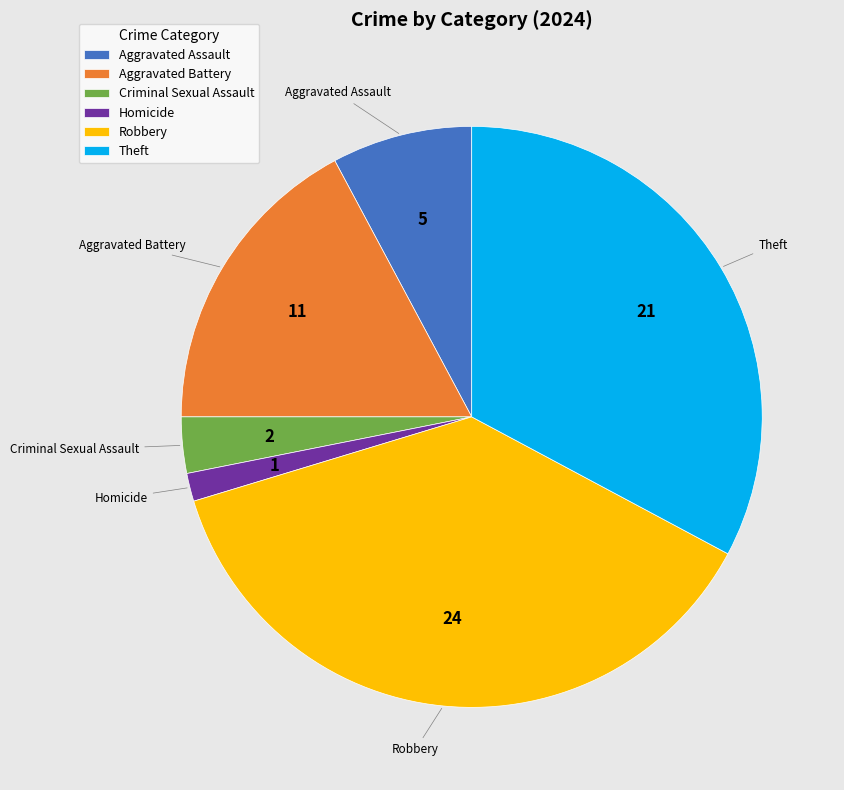

Combined, do Aggravated Assault and Theft account for over 50%?

No